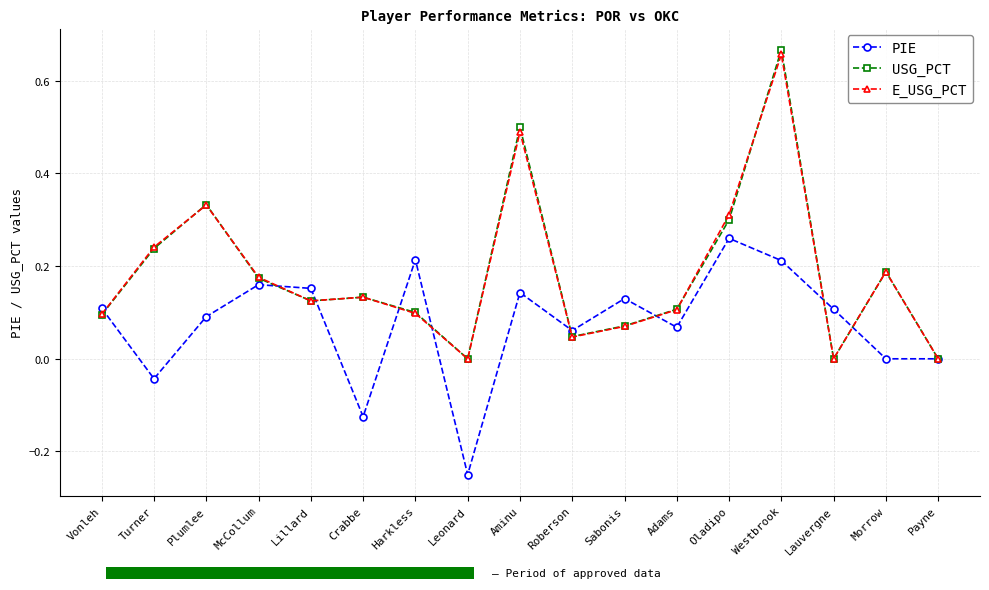

Which label corresponds to the smallest value in the chart?

Leonard